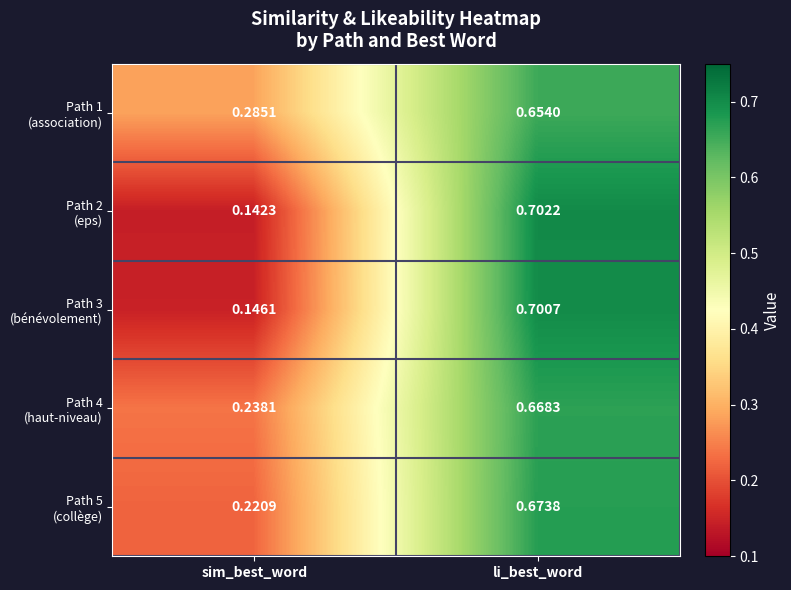

At which category is the sum across all series the highest?

li_best_word